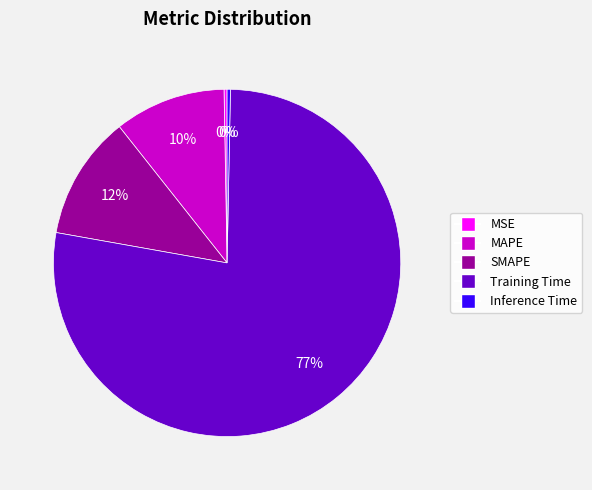

Which has a higher value, MAPE or MSE?

MAPE